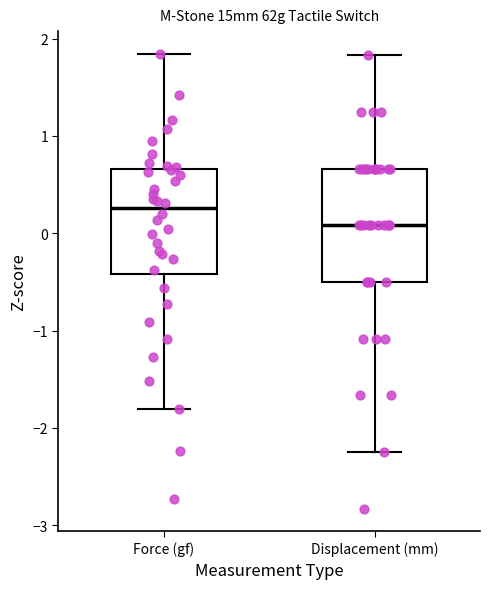

Reading left to right, read every box against the y-axis: the position of its median line, the range the box covers, and the ends of its whiskers. The values are not printed on the chart, so give them approximately, as read against the axis.

Force (gf): median 0.3, box -0.4 to 0.7, whiskers -1.8 to 1.8
Displacement (mm): median 0.1, box -0.5 to 0.7, whiskers -2.2 to 1.8